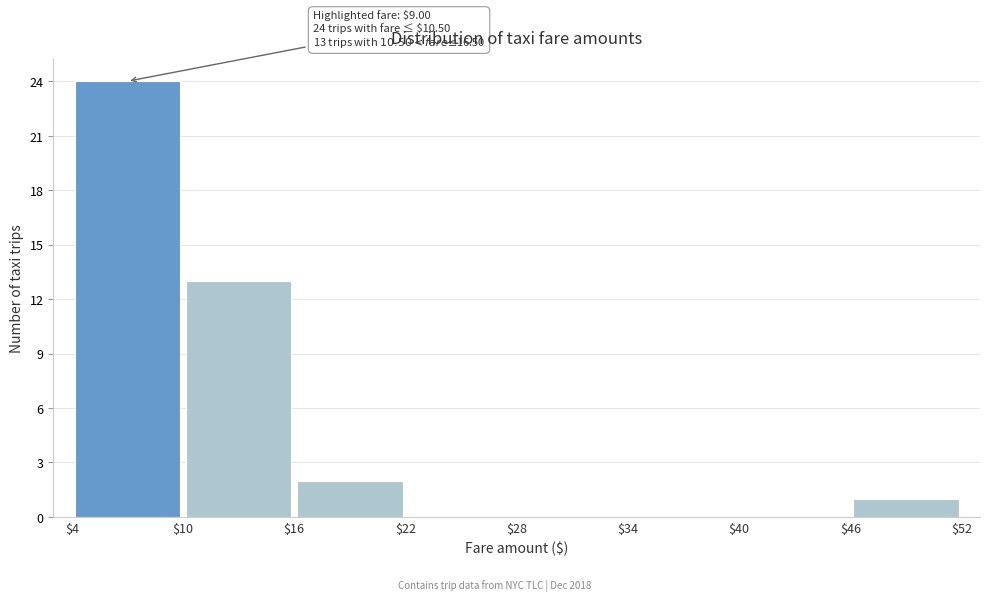

Over which range of the x-axis is the bar tallest?

$4 to $10